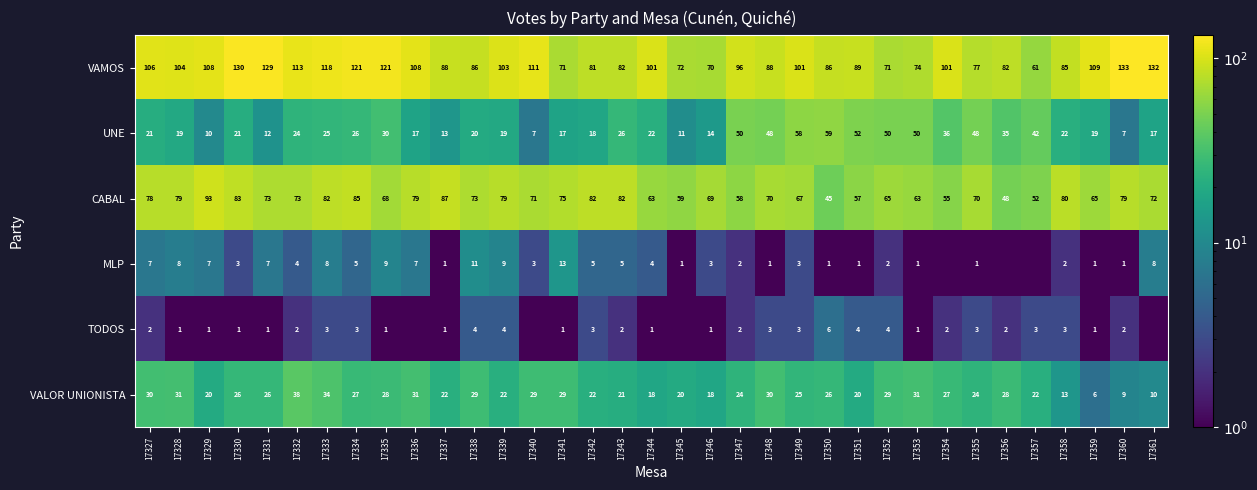

What is the sum of the MLP values at 17361 and 17336?

15.0